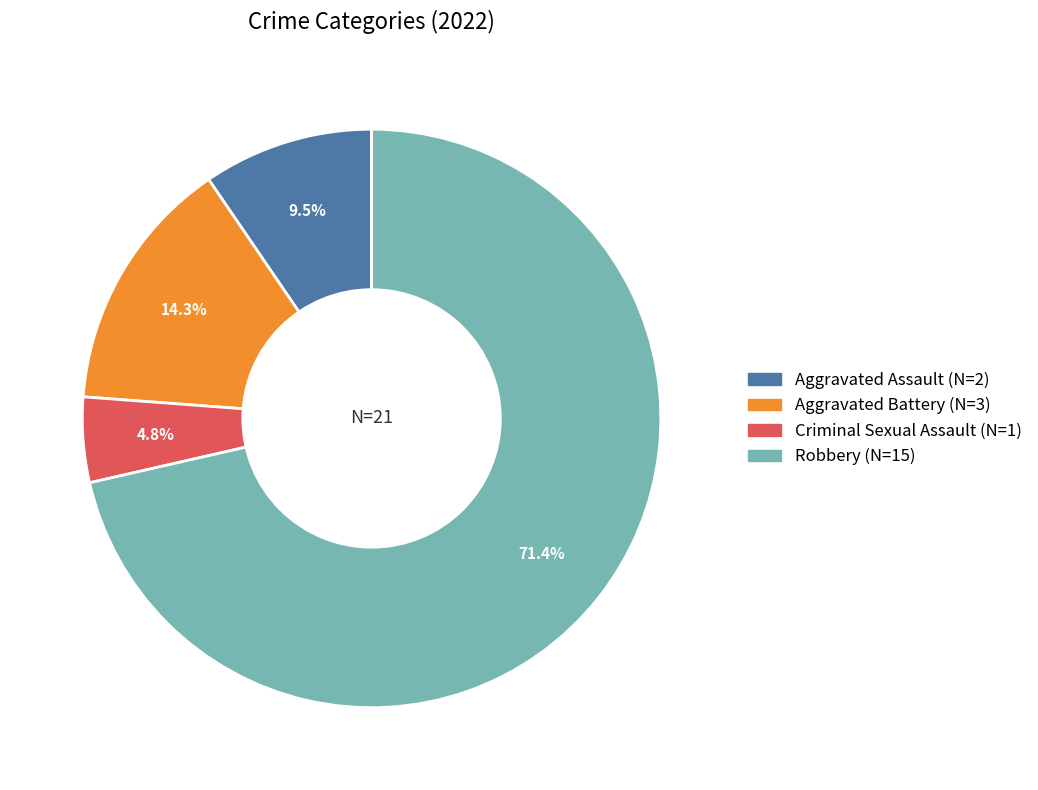

Which slice is the smallest?

Criminal Sexual Assault